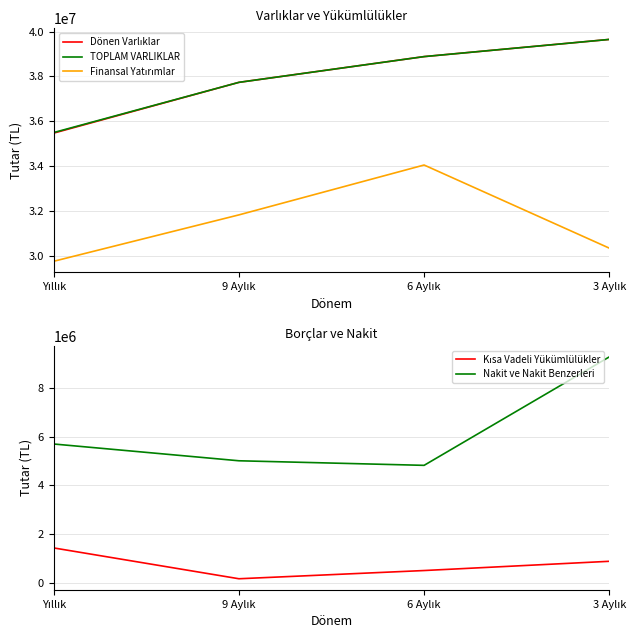

What is the difference between the maximum and second lowest values in the TOPLAM VARLIKLAR series?

1913742